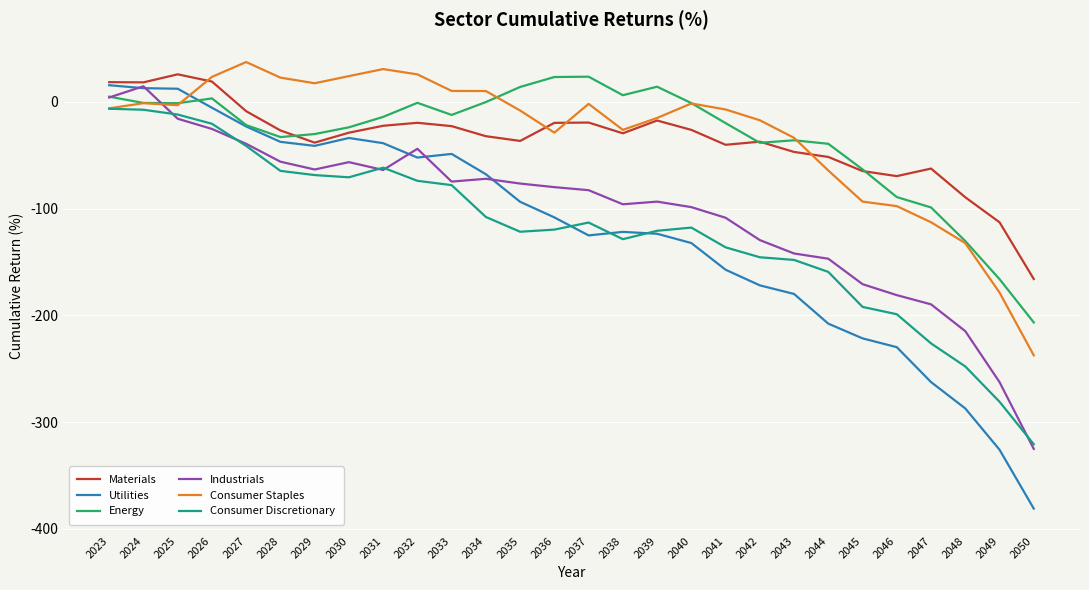

At which label is Utilities closest to -182?

2043